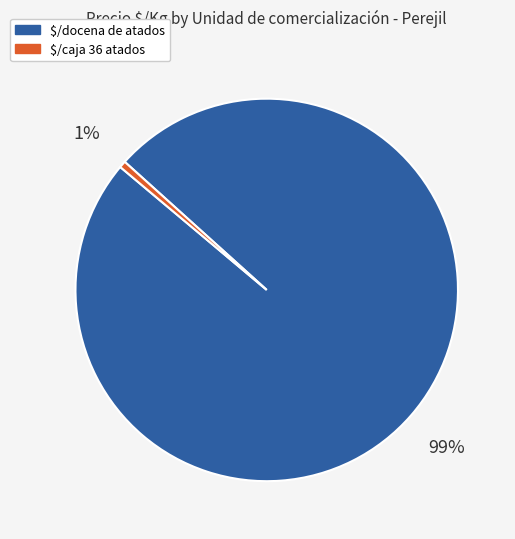

To the nearest percent, what is the average slice percentage?

50%